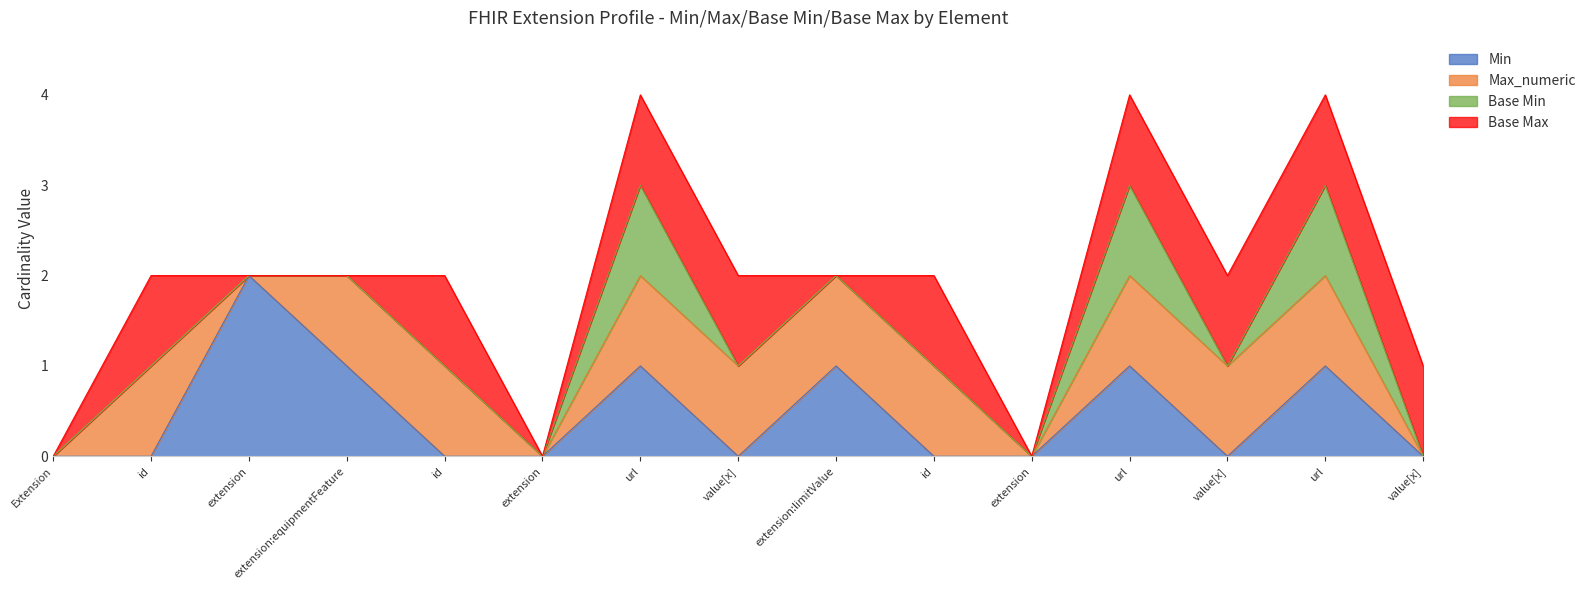

List the labels in order of Base Min value, smallest first.

Extension, Extension.id, Extension.extension, Extension.extension:equipmentFeature, Extension.extension:equipmentFeature.id, Extension.extension:equipmentFeature.extension, Extension.extension:equipmentFeature.value[x], Extension.extension:limitValue, Extension.extension:limitValue.id, Extension.extension:limitValue.extension, Extension.extension:limitValue.value[x], Extension.value[x], Extension.extension:equipmentFeature.url, Extension.extension:limitValue.url, Extension.url